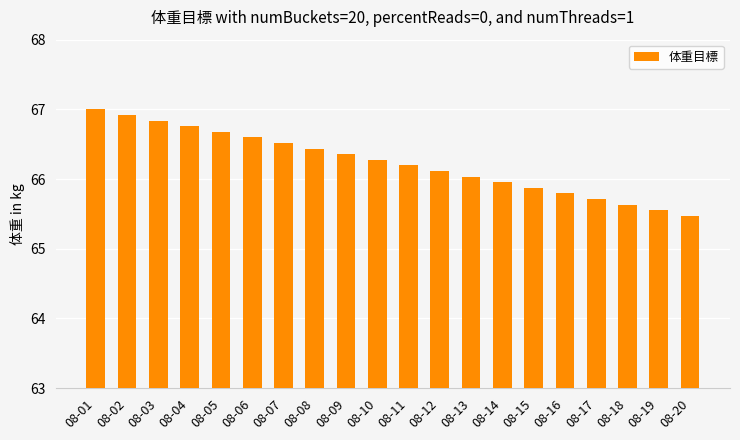

Which label corresponds to the smallest value in the chart?

08-20